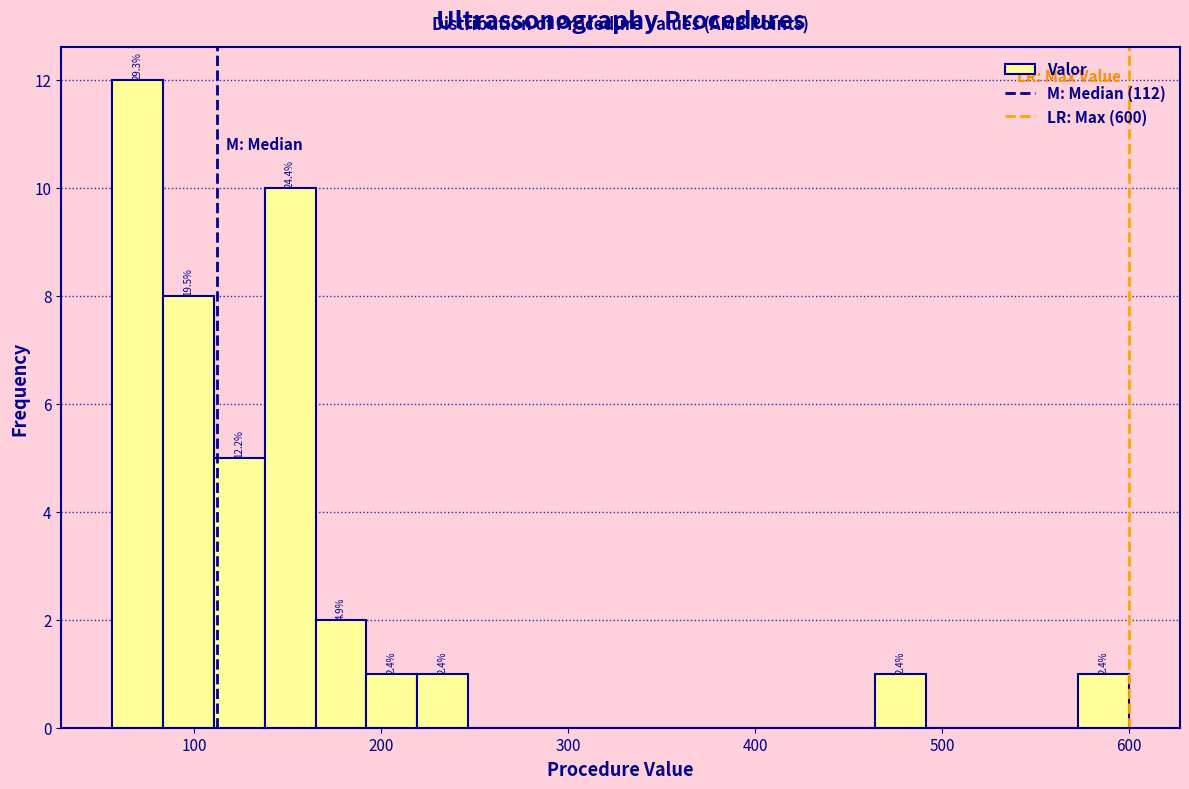

Read against the x-axis, roughly where is the centre of the tallest bar?

70